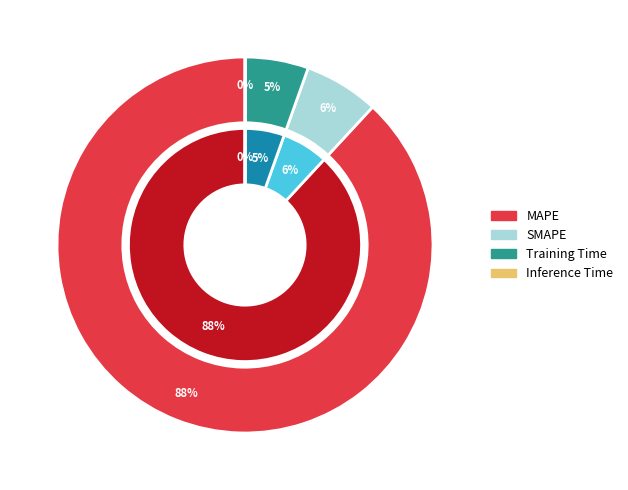

Is there a majority slice in this chart?

Yes